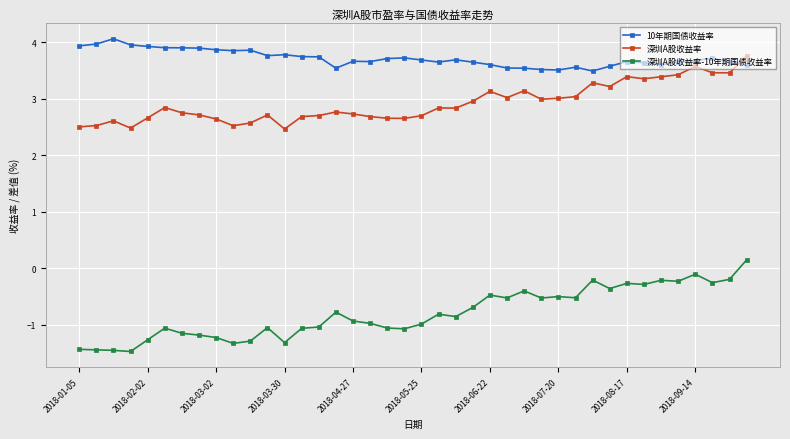

Which series has the largest range (max minus min)?

深圳A股收益率-10年期国债收益率